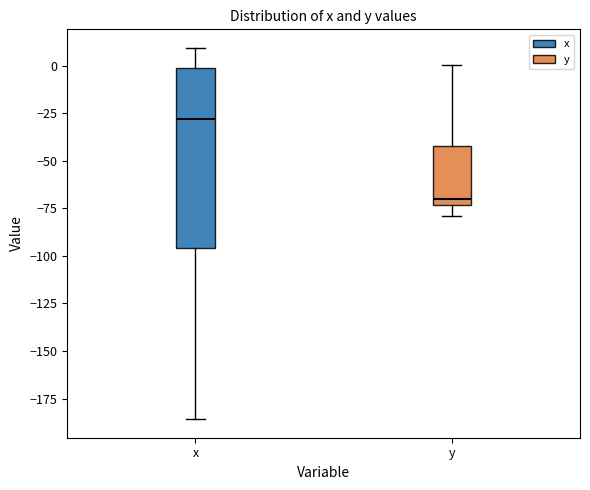

Which box is the tallest, from its lower edge to its upper edge?

x